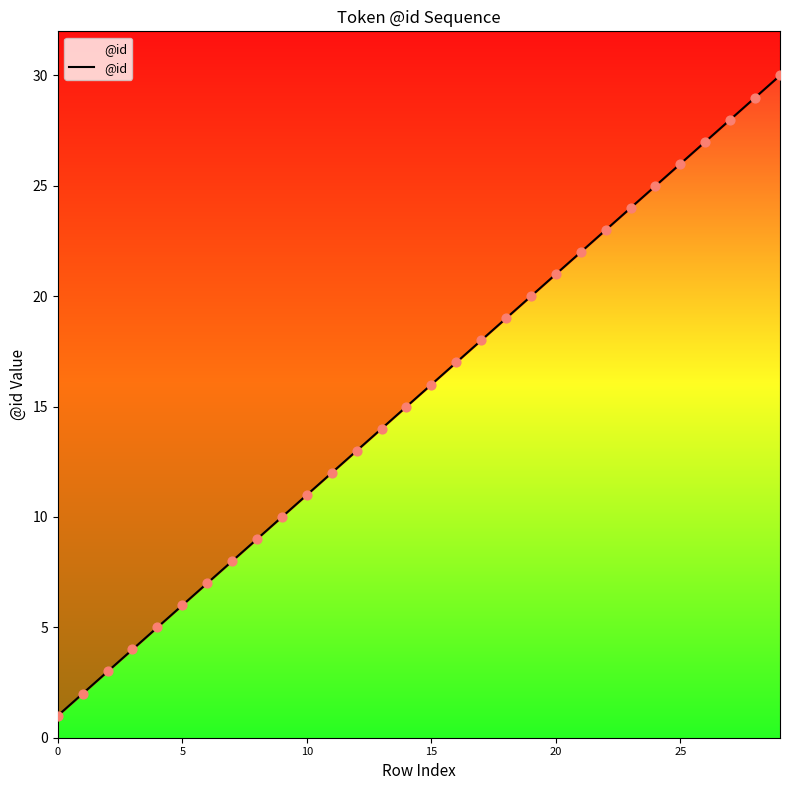

Between 25 and 20, which is larger?

25